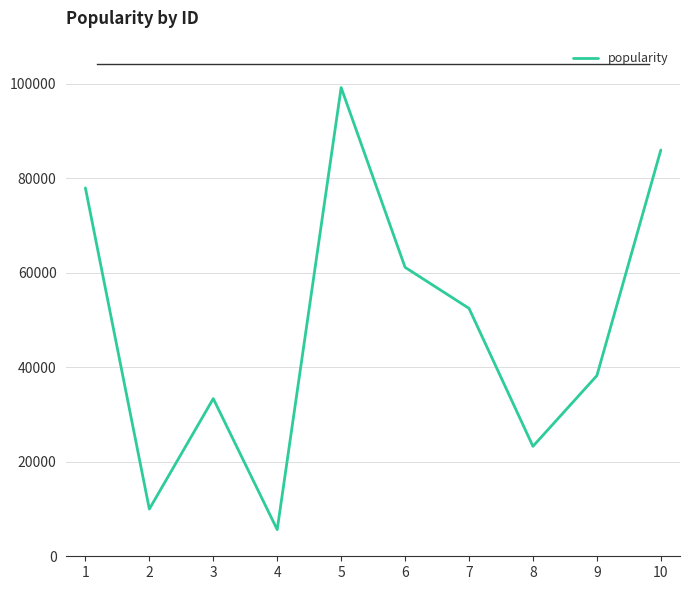

What is the difference between the second highest and minimum values?

80353